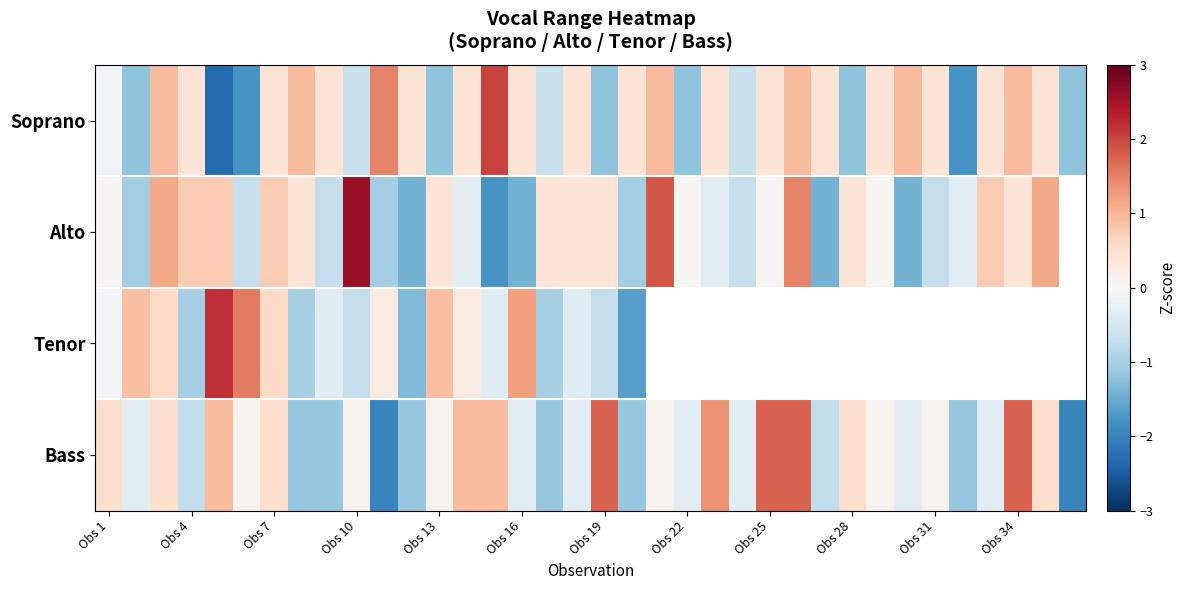

What is the smallest value displayed?

-2.3